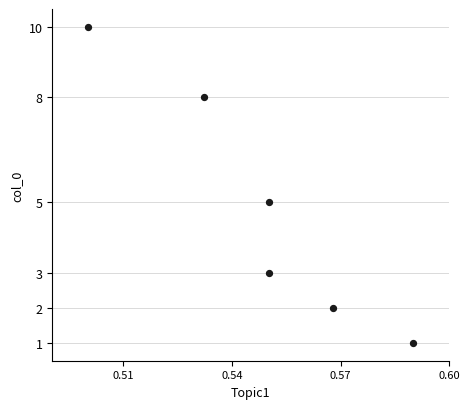

What is the range of Y values (max minus min)?

9